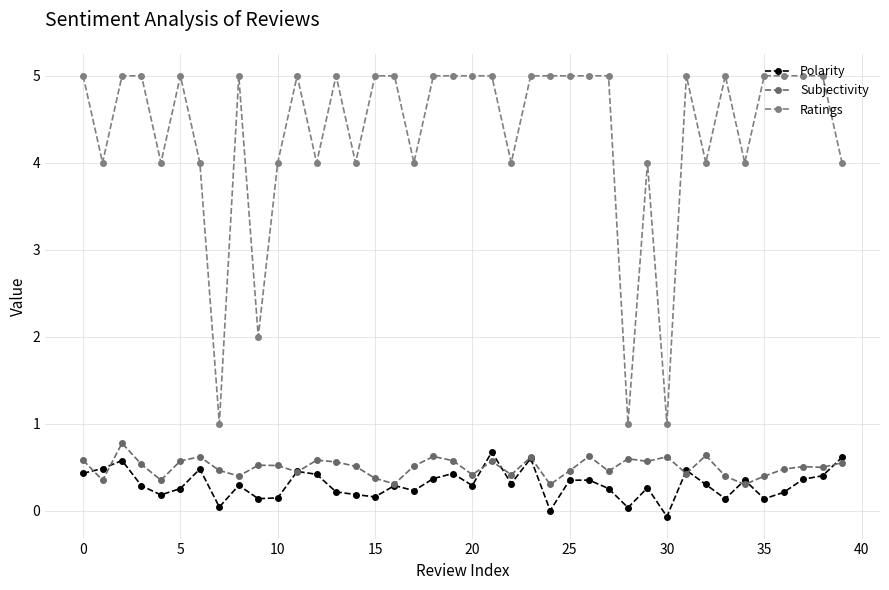

Rank the series by their maximum value, from lowest to highest.

Polarity, Subjectivity, Ratings